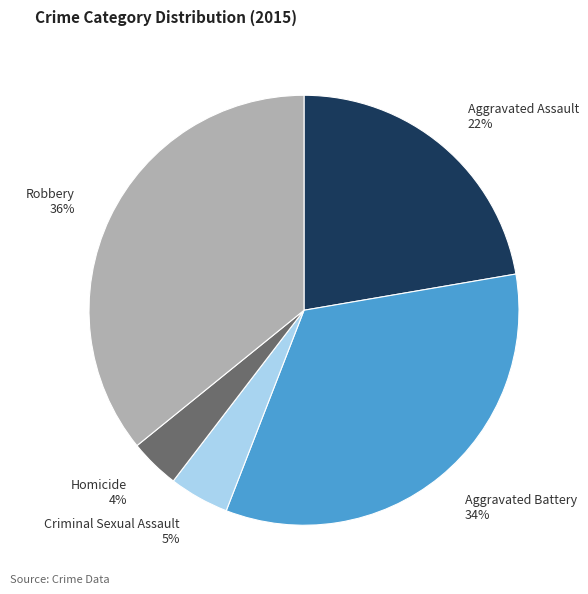

Do Aggravated Battery and Homicide together represent more than half of the pie?

No